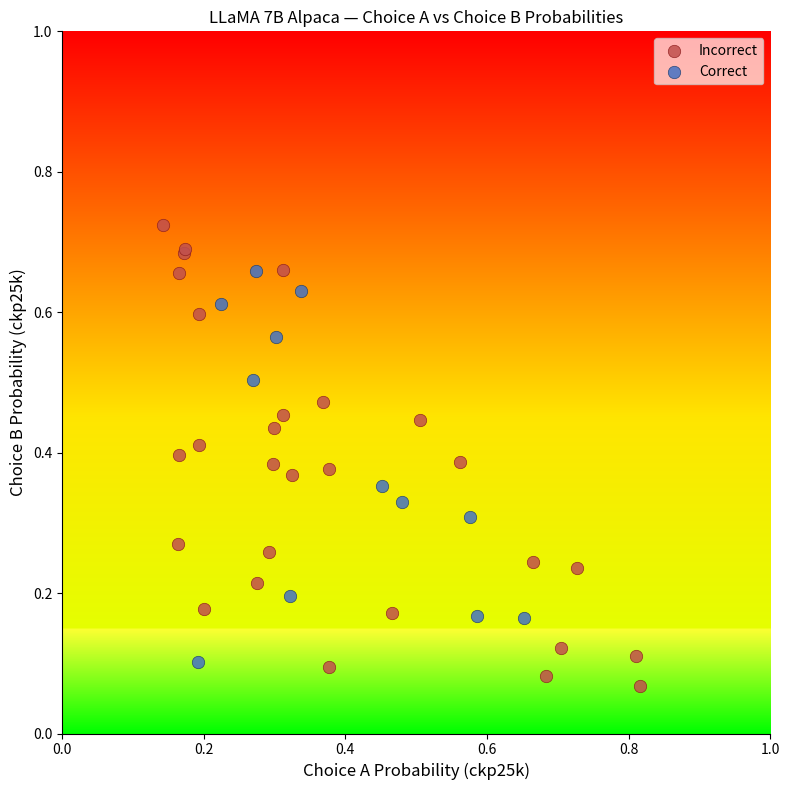

What are all the series names shown in the legend?

Incorrect, Correct